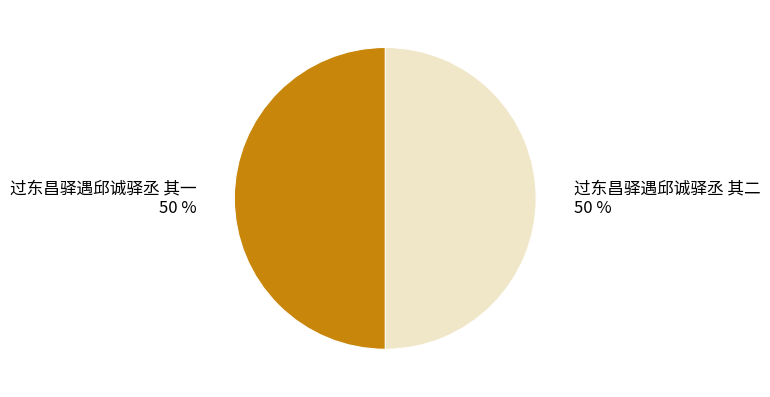

Do 过东昌驿遇邱诚驿丞 其二 50 % and 过东昌驿遇邱诚驿丞 其一 50 % together represent more than half of the pie?

Yes